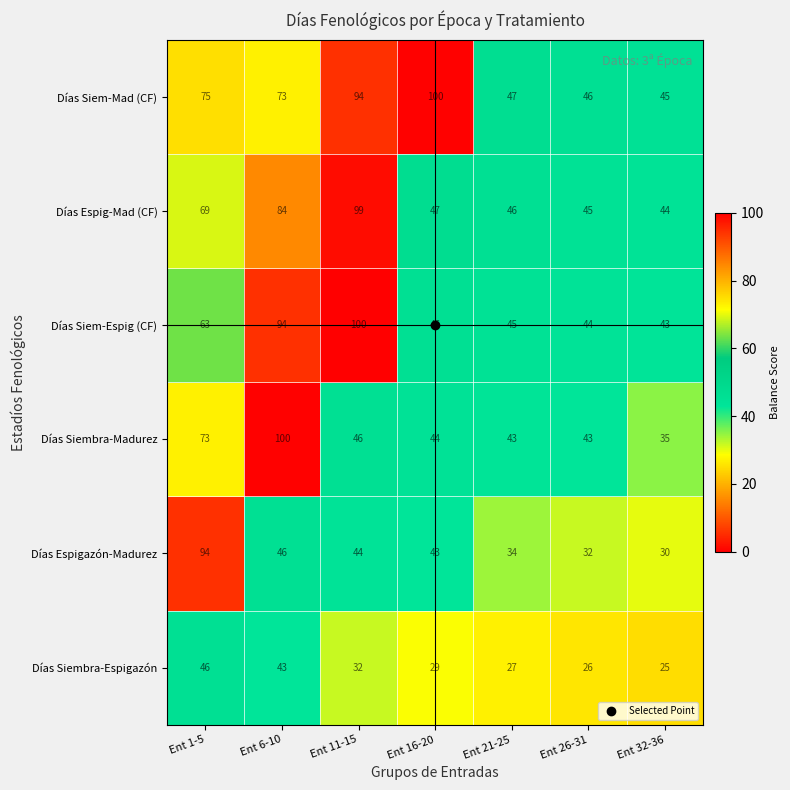

The value of Días Siem-Espig (CF) at Ent 32-36 is 28. True or false?

False